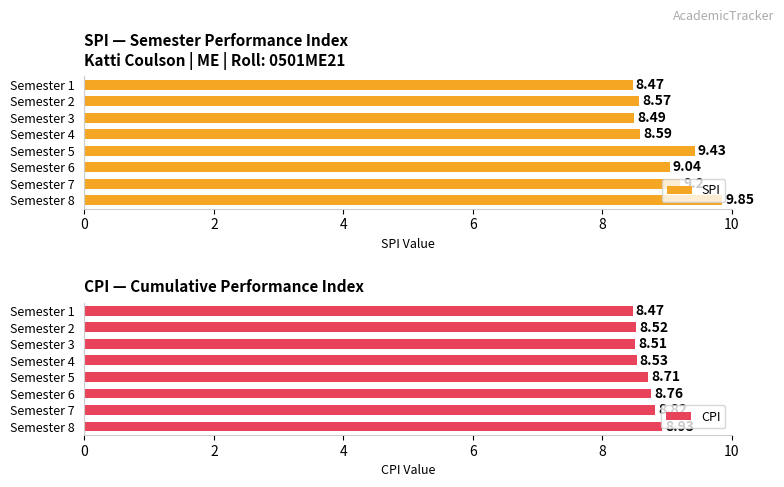

At which label does SPI reach its peak?

8